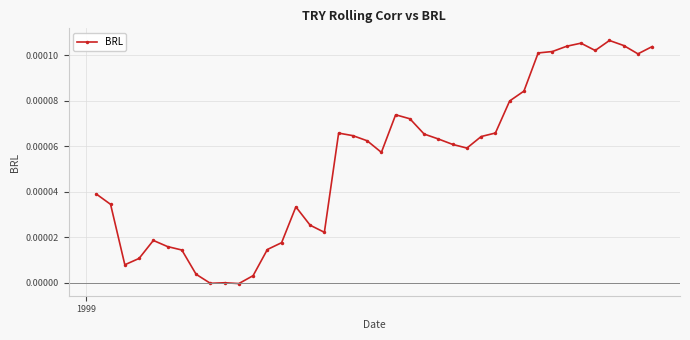

True or false: the data has more than 1 interior local peaks.

True